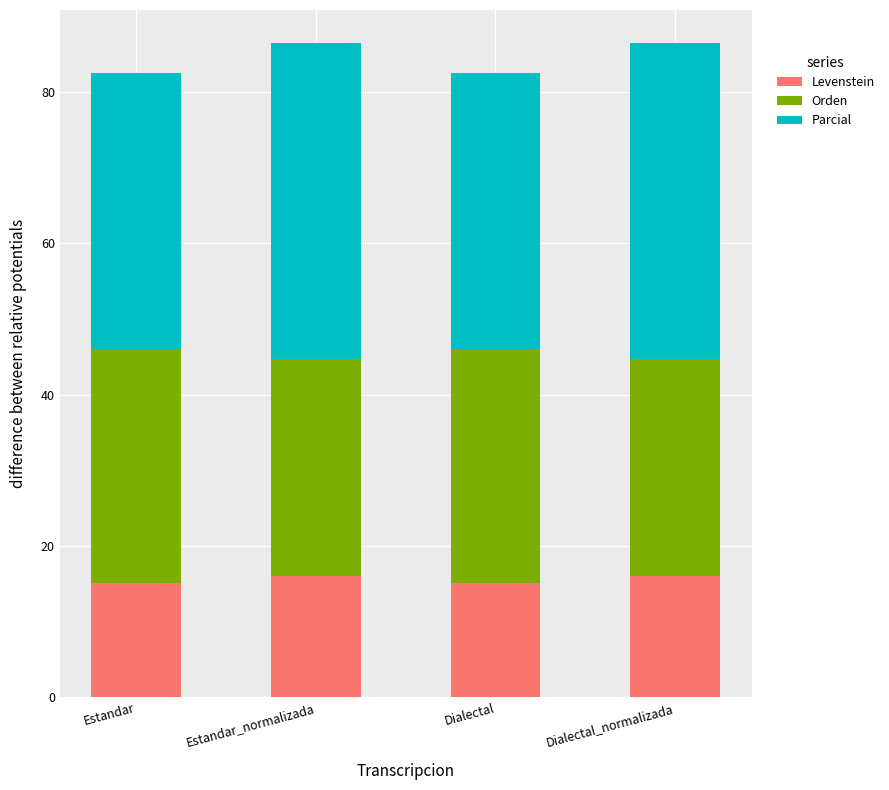

Count the number of categories in the chart.

4